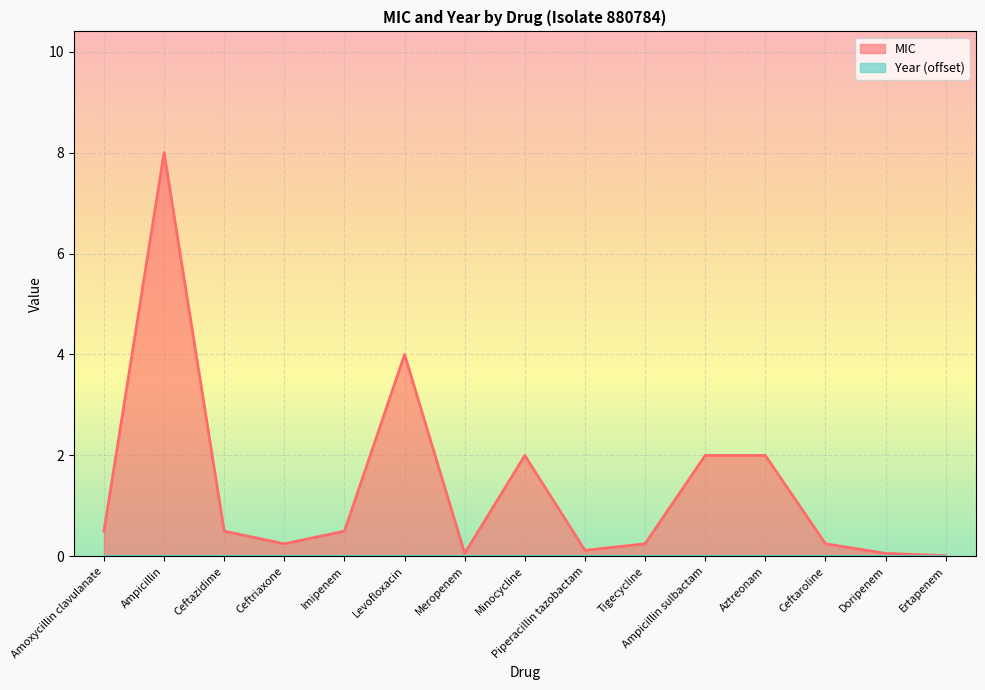

Is it true that the value at Tigecycline is 0.3?

False